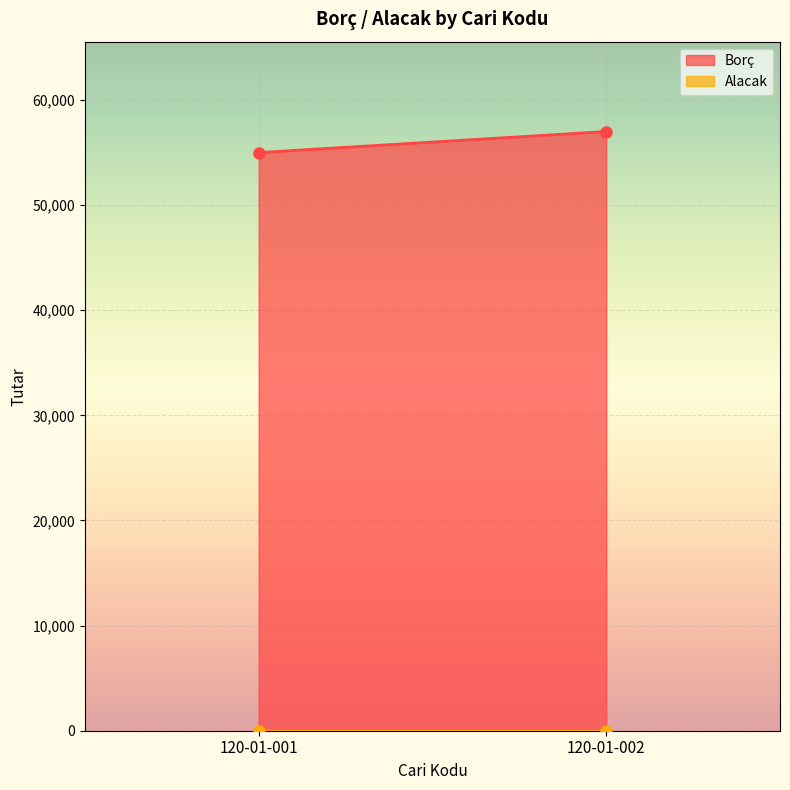

What is the total value across all series at 120-01-002?

57000